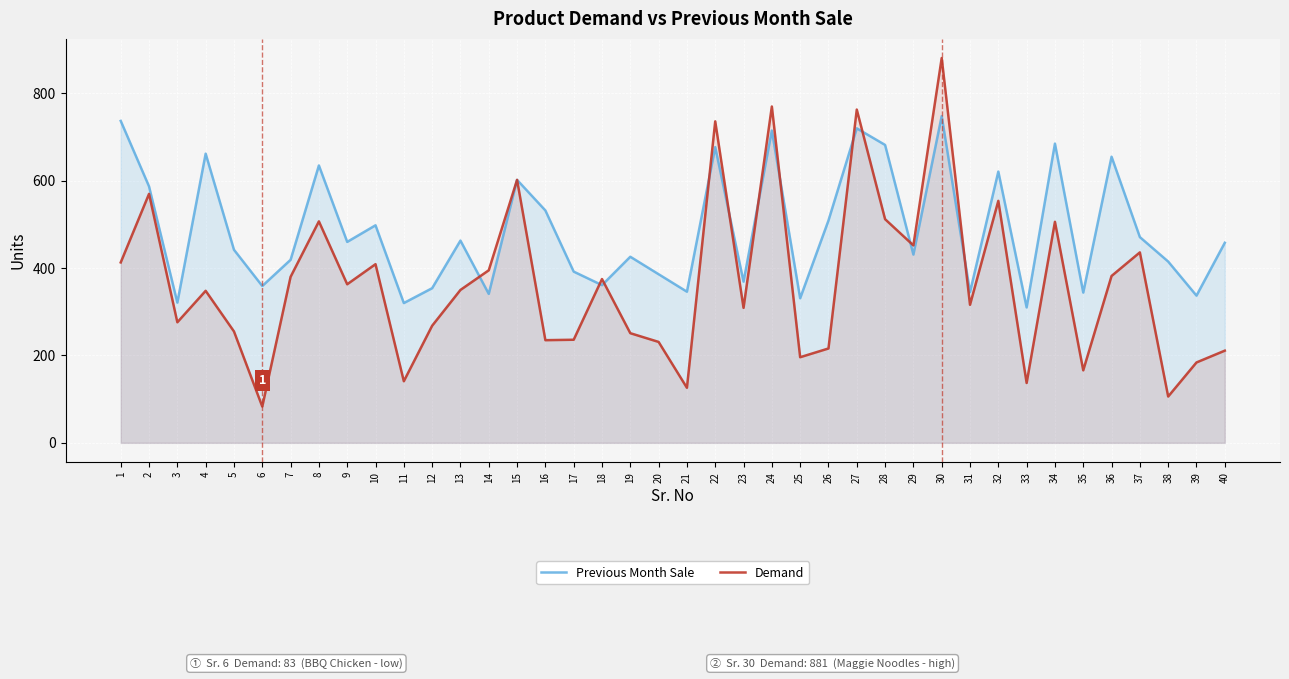

Which series has the largest total across all categories?

Previous Month Sale